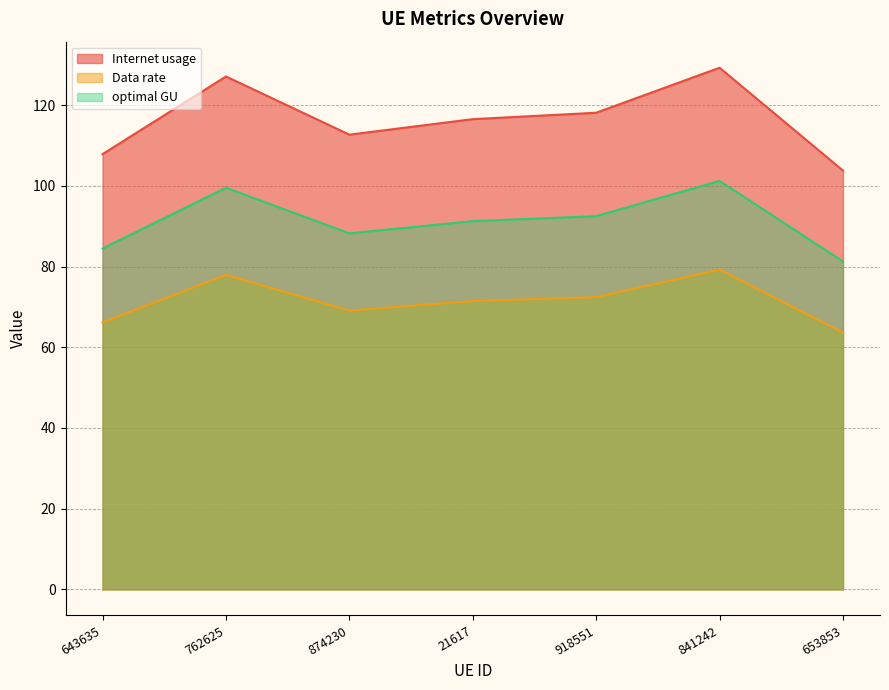

Is the value of Internet usage at 762625 greater than the value of optimal GU at 841242?

Yes